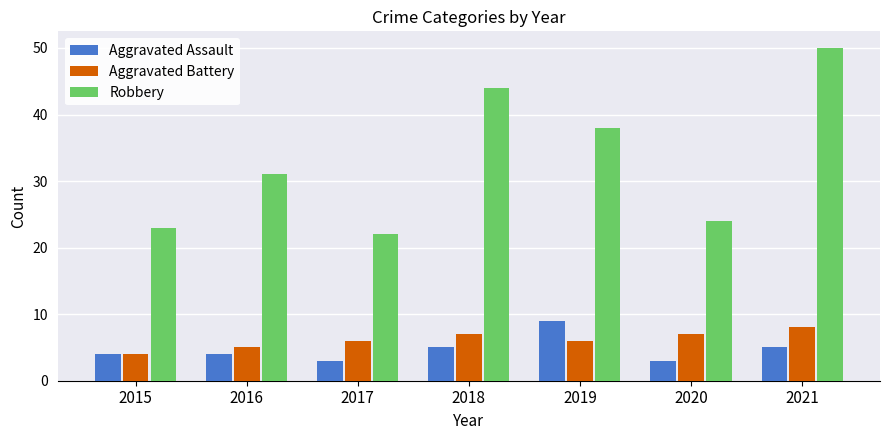

What is the difference between the highest and lowest values at 2020?

21